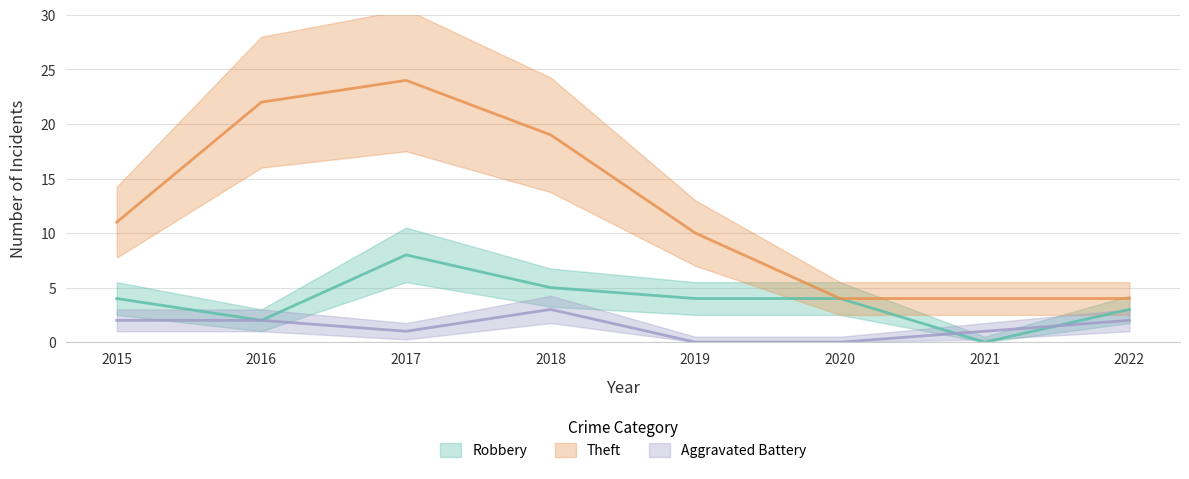

What value does the Aggravated Battery series have at 2021?

1